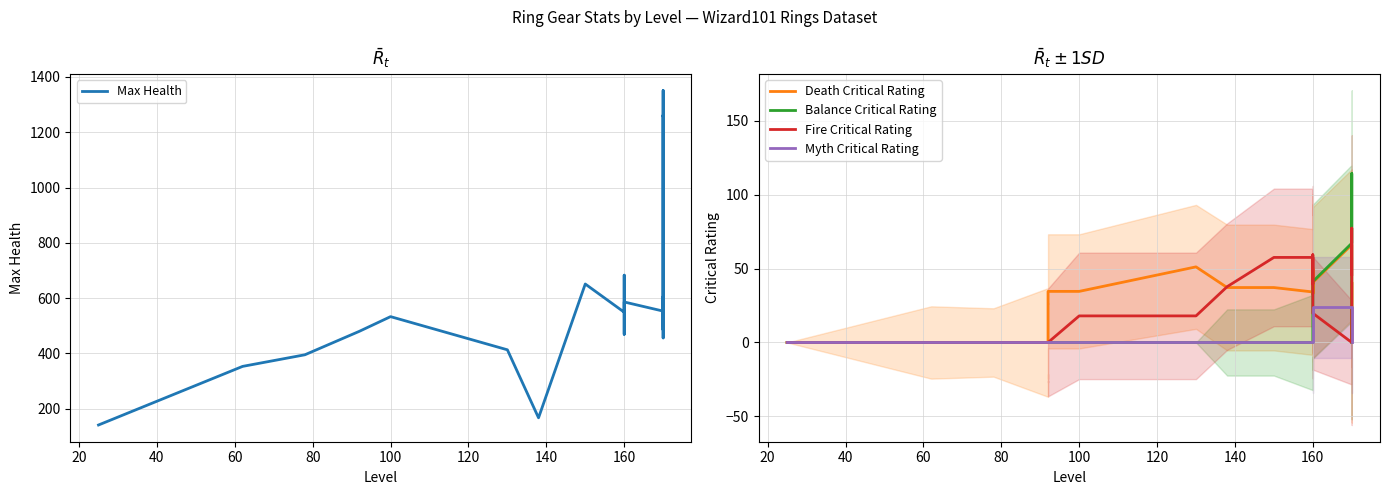

The Max Health series shows 341.8 at 160. True or false?

False